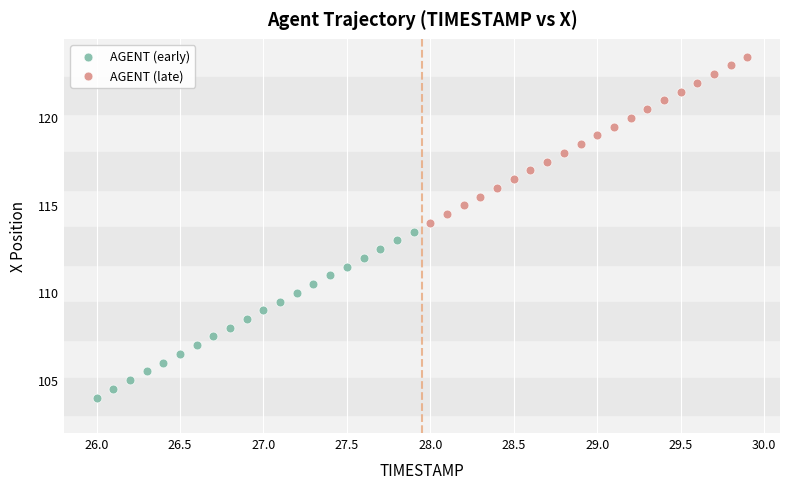

Which series contains the highest Y value?

AGENT (late)